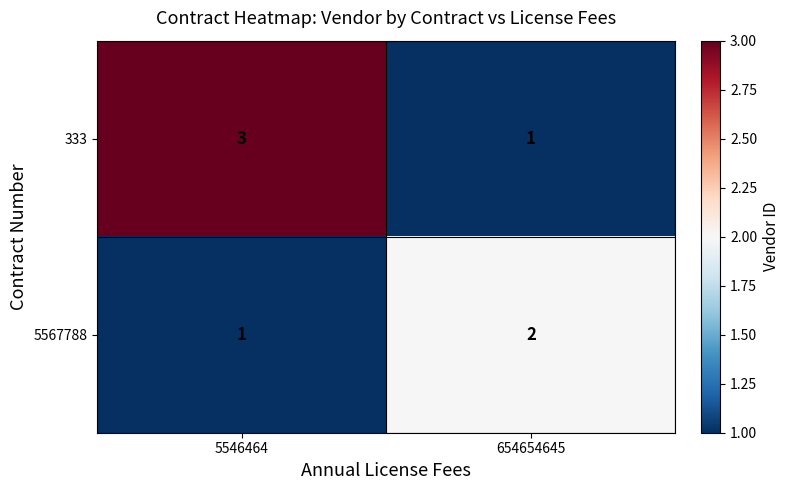

What is the spread (max minus min) of values at 5546464?

2